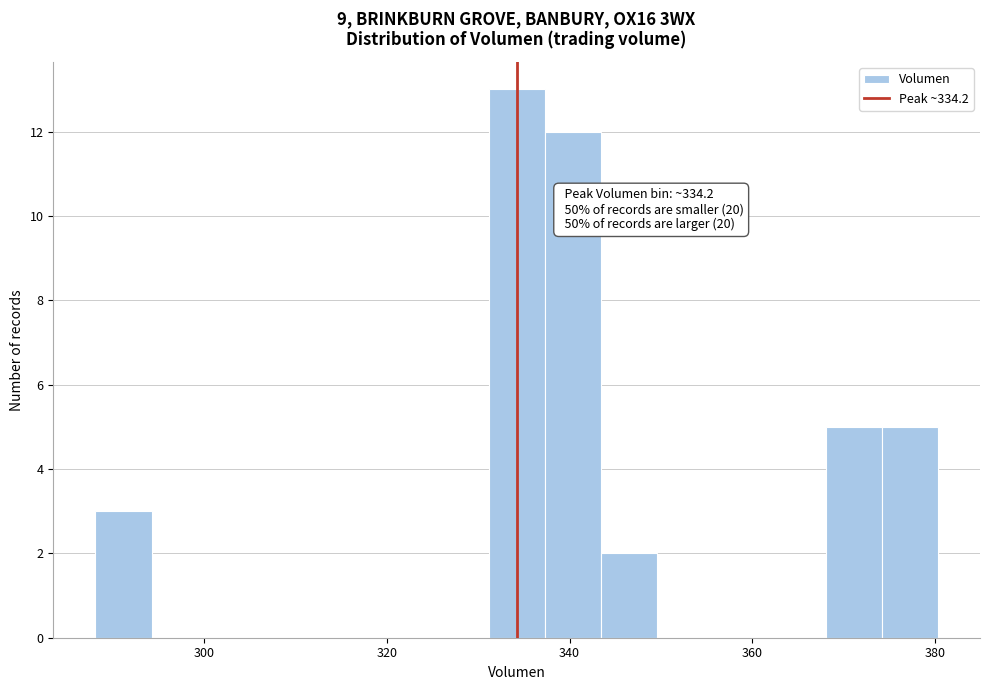

Around what value on the x-axis is the tallest bar? Give the approximate position of its centre, as read against the axis.

334